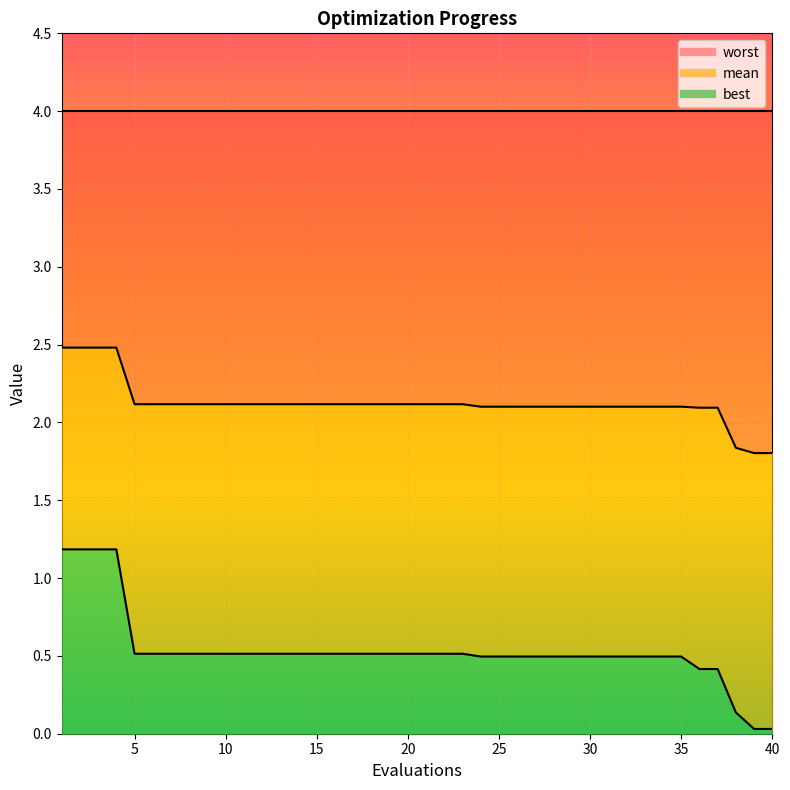

List the labels in order of mean value, smallest first.

39, 40, 38, 36, 37, 24, 25, 26, 27, 28, 29, 30, 31, 32, 33, 34, 35, 5, 6, 7, 8, 9, 10, 11, 12, 13, 14, 15, 16, 17, 18, 19, 20, 21, 22, 23, 1, 2, 3, 4